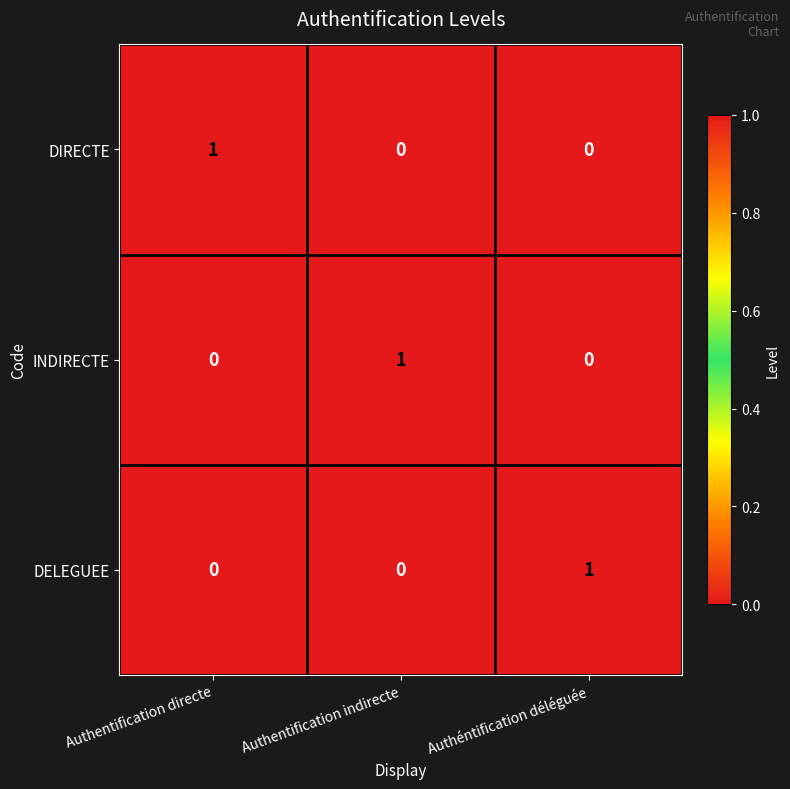

Reading left to right, list all the values displayed in this chart.

DIRECTE: Authentification directe=1	Authentification indirecte=0	Authéntification déléguée=0
INDIRECTE: Authentification directe=0	Authentification indirecte=1	Authéntification déléguée=0
DELEGUEE: Authentification directe=0	Authentification indirecte=0	Authéntification déléguée=1